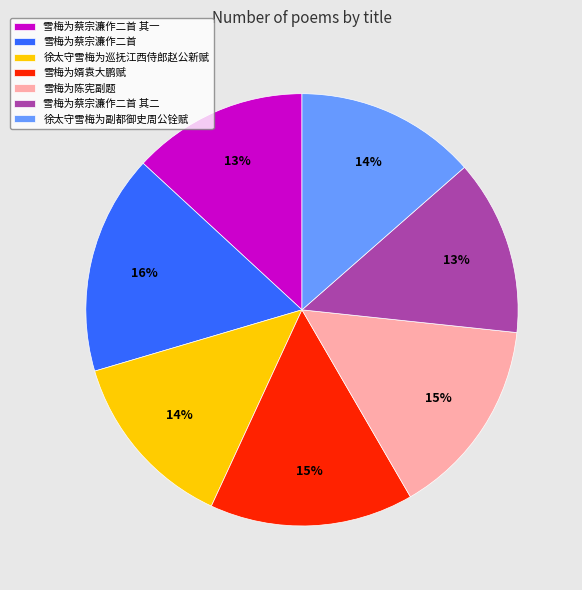

What percentage is the 雪梅为婿袁大鹏赋 slice, to the nearest percent?

15%